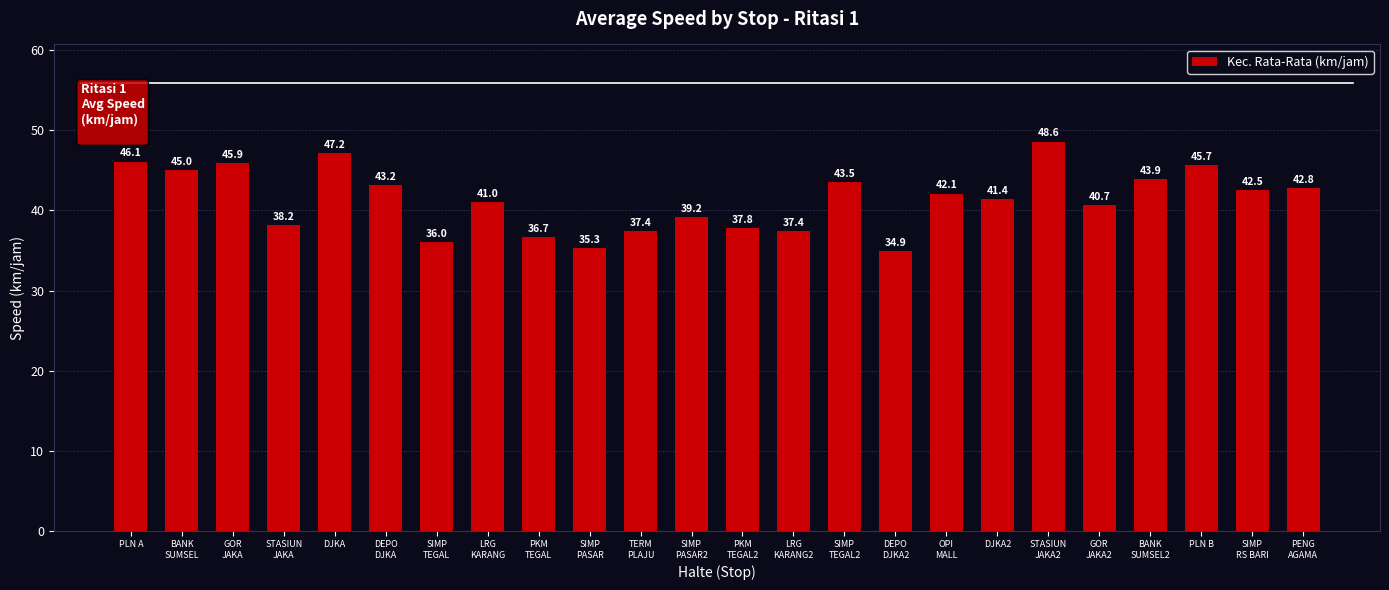

What is the label of the 17th bar from the right?

LRG
KARANG